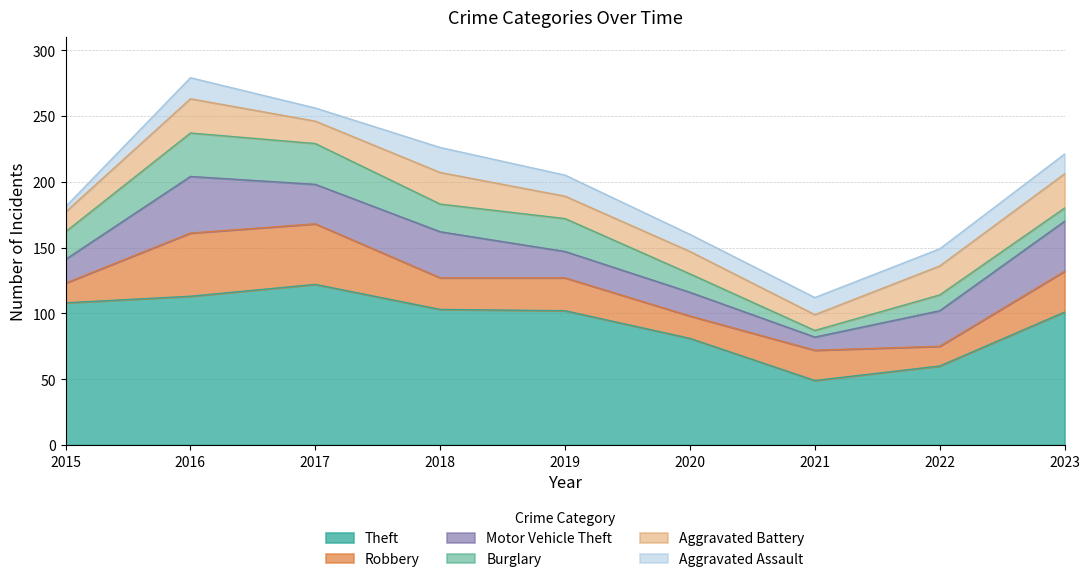

Where is the first local maximum for Theft?

2017